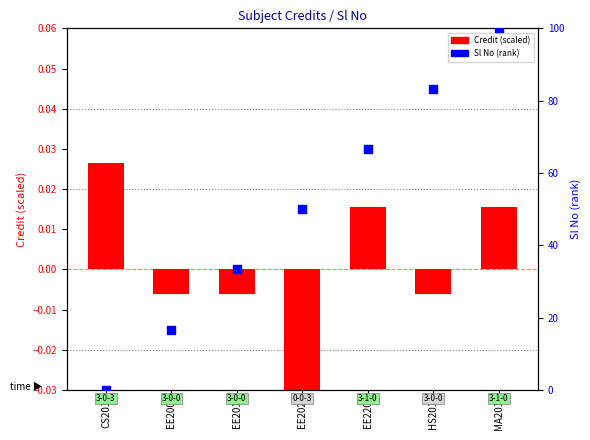

Is the value of Credit (scaled) at EE220 greater than the value of Sl No (percentile) at CS201?

Yes